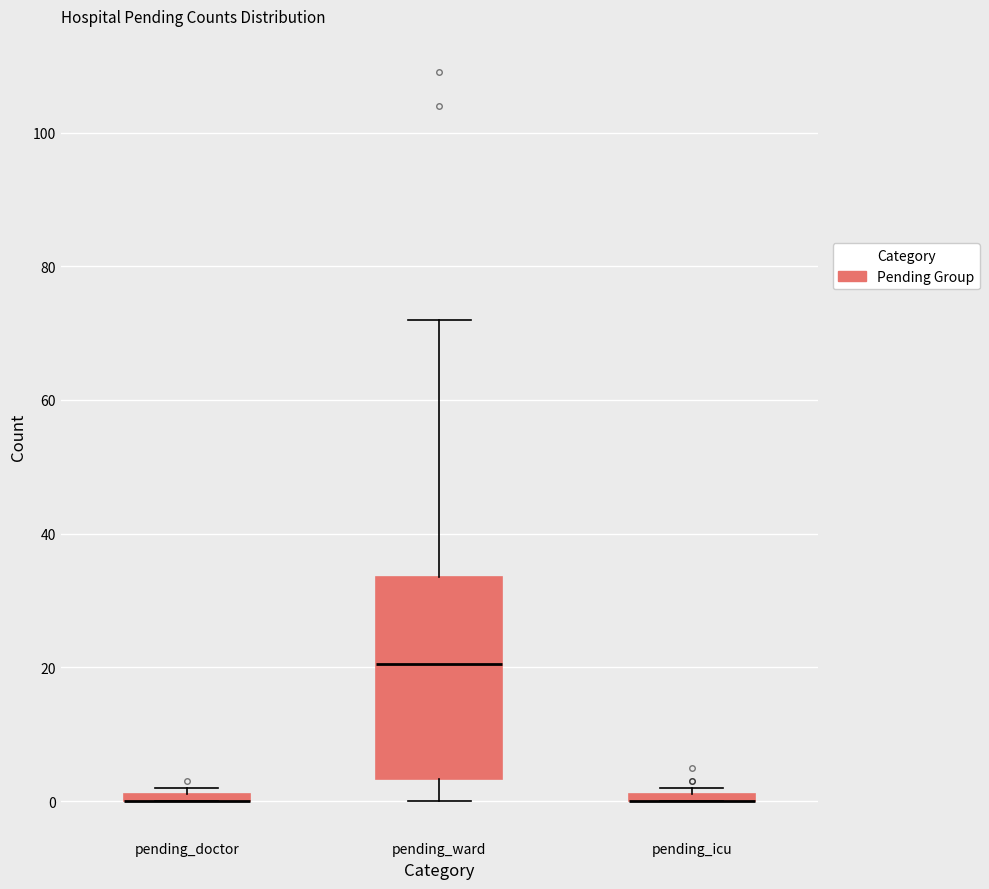

Comparing the boxes themselves (not the whiskers), which one is the tallest?

pending_ward